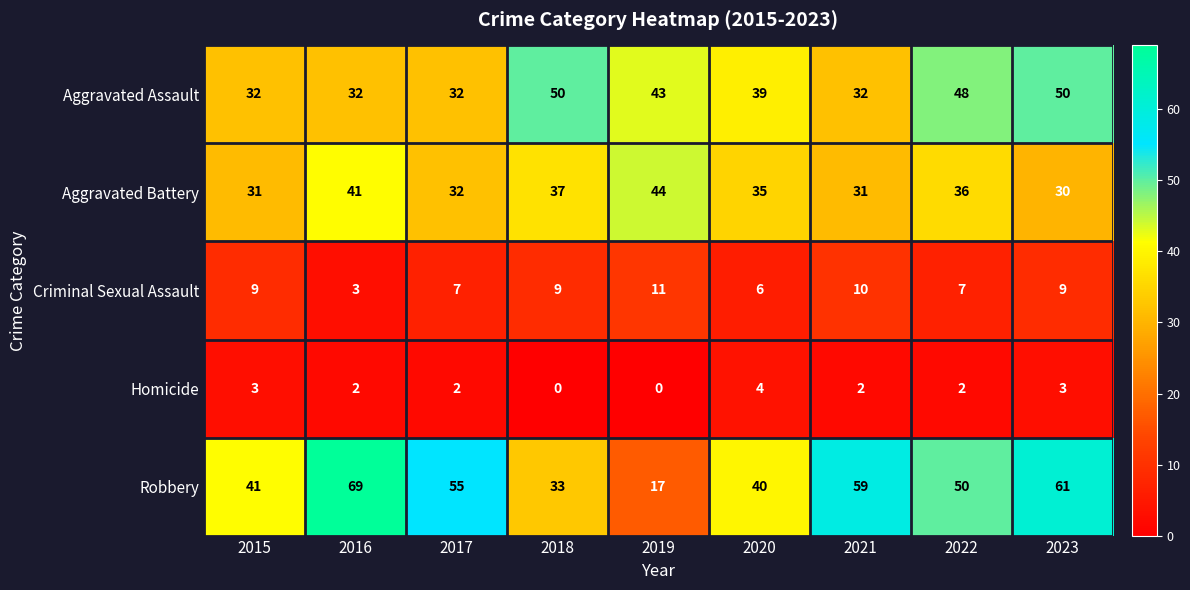

Which series has the widest spread of values?

Robbery